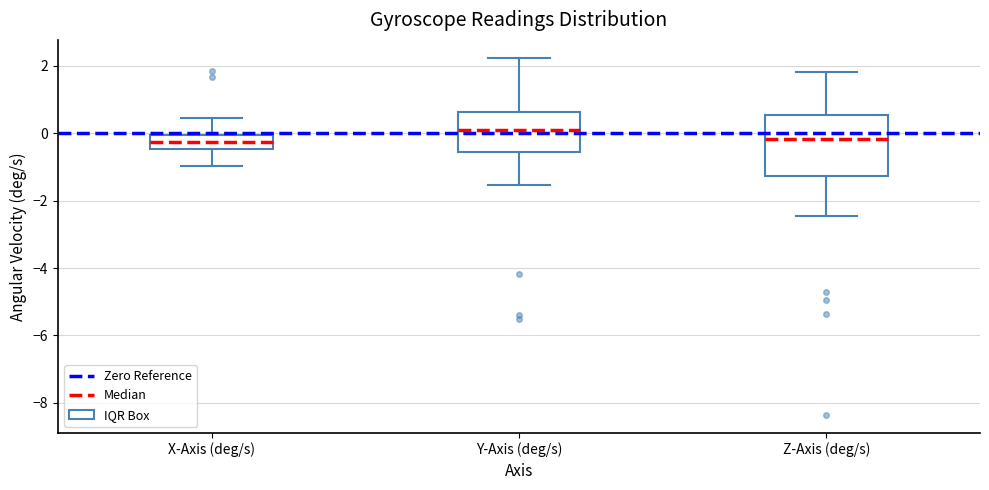

Comparing the boxes themselves (not the whiskers), which one is the tallest?

Z-Axis (deg/s)